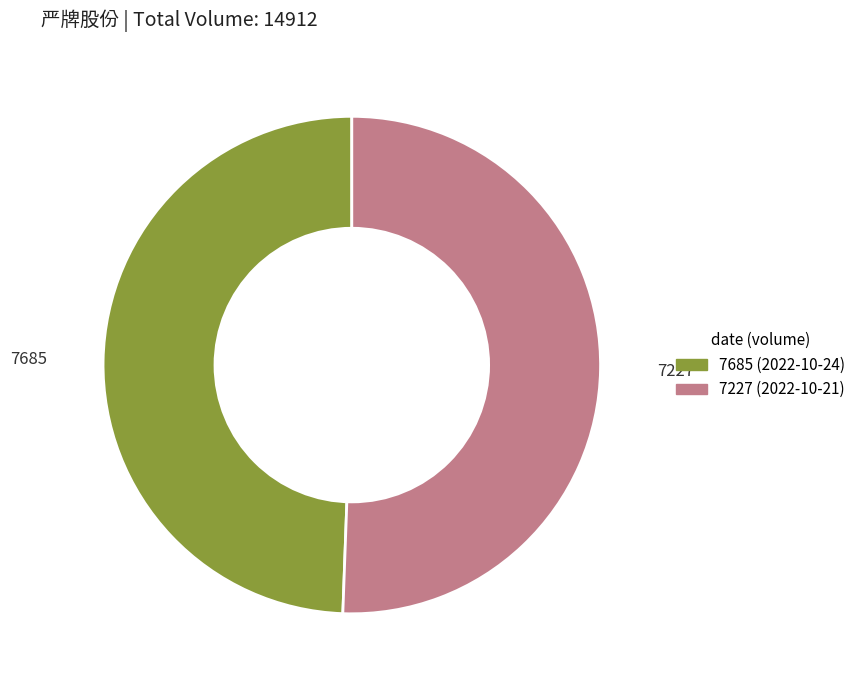

What is the majority slice?

7227